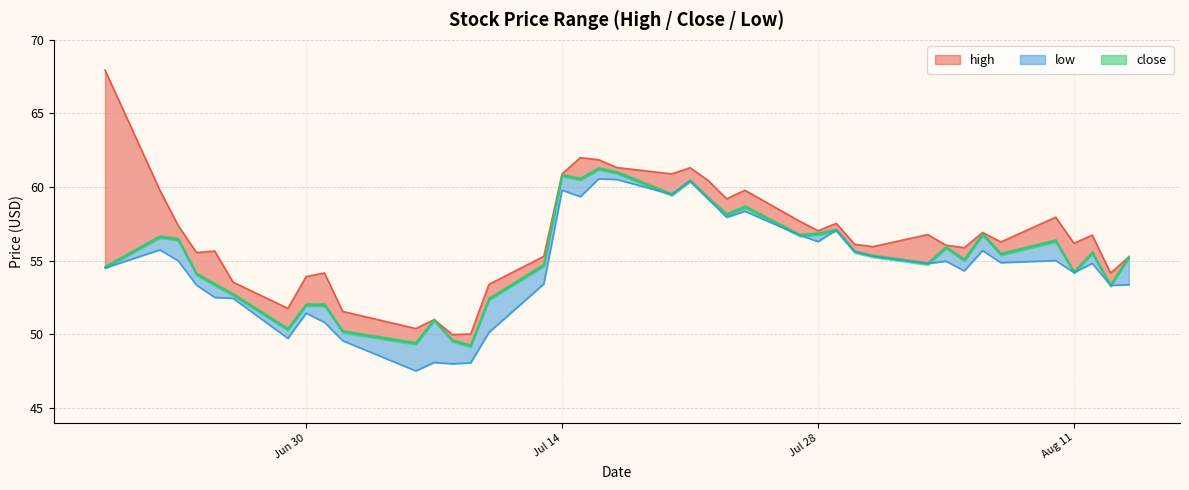

At which label does high reach its minimum?

2015-07-08